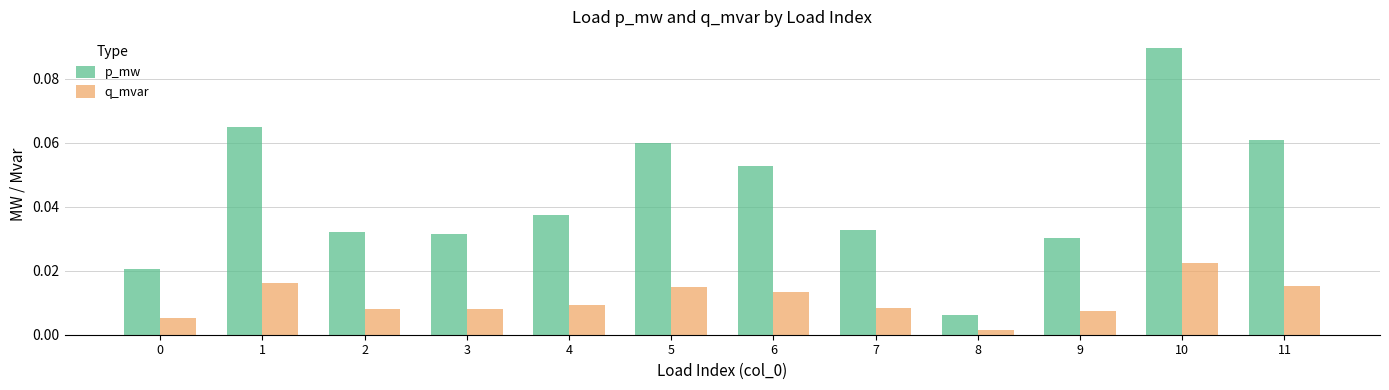

Is the value of p_mw at 5 greater than the value of q_mvar at 5?

Yes